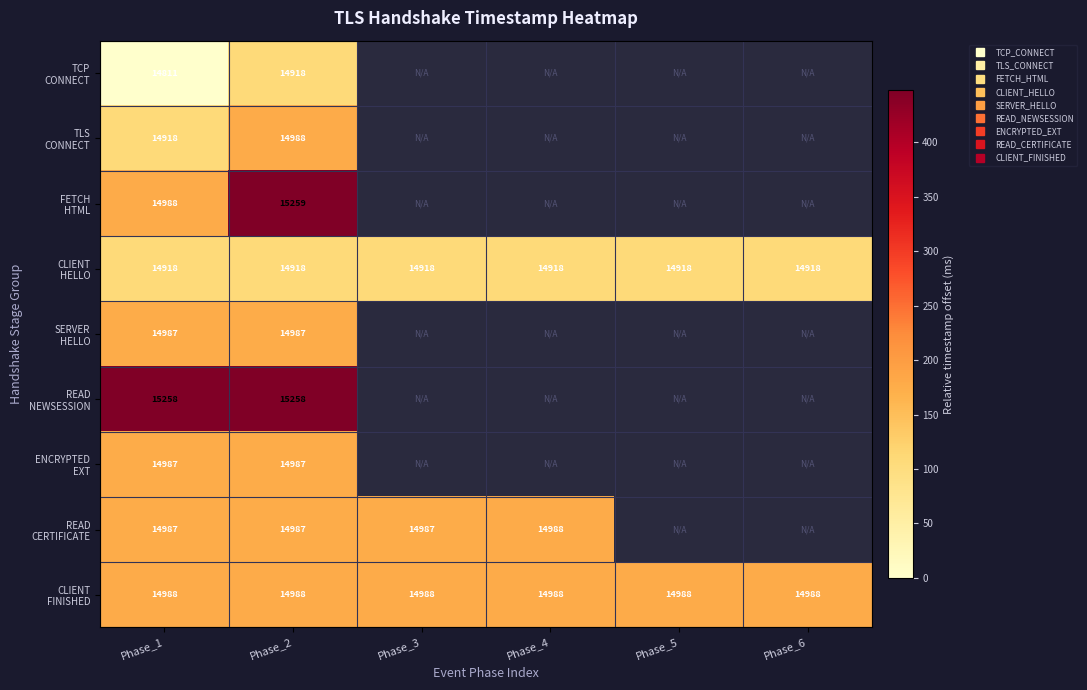

Between Phase_4 and Phase_1, which is larger?

Phase_1